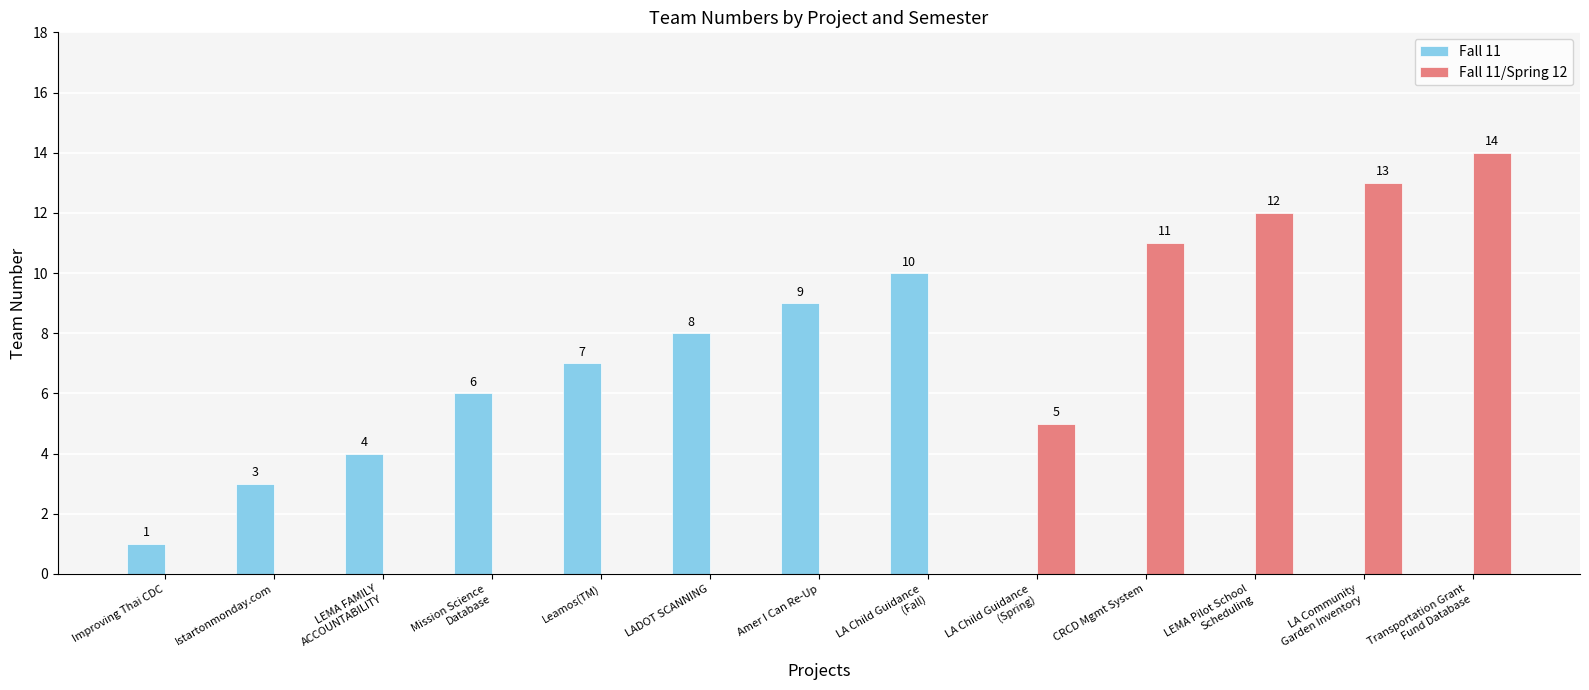

Which series changed the most between Istartonmonday.com and Leamos(TM)?

Fall 11